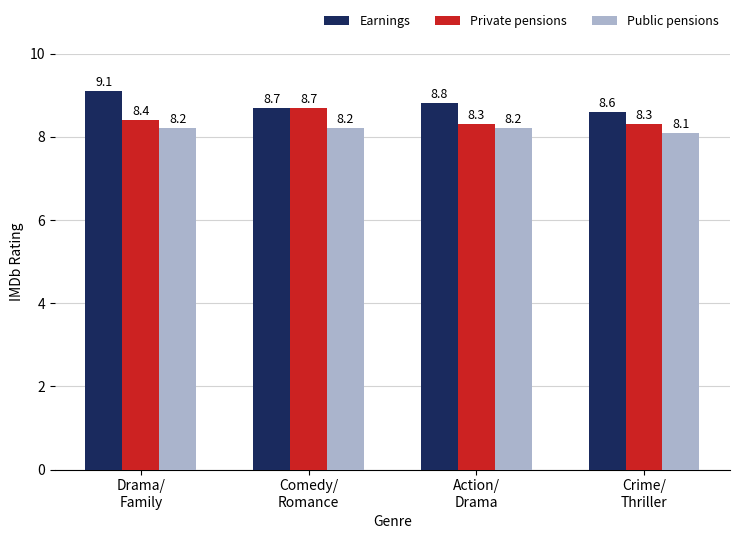

Reading left to right, extract all data points from this chart.

Earnings: Drama/
Family=9.1	Comedy/
Romance=8.7	Action/
Drama=8.8	Crime/
Thriller=8.6
Private pensions: Drama/
Family=8.4	Comedy/
Romance=8.7	Action/
Drama=8.3	Crime/
Thriller=8.3
Public pensions: Drama/
Family=8.2	Comedy/
Romance=8.2	Action/
Drama=8.2	Crime/
Thriller=8.1